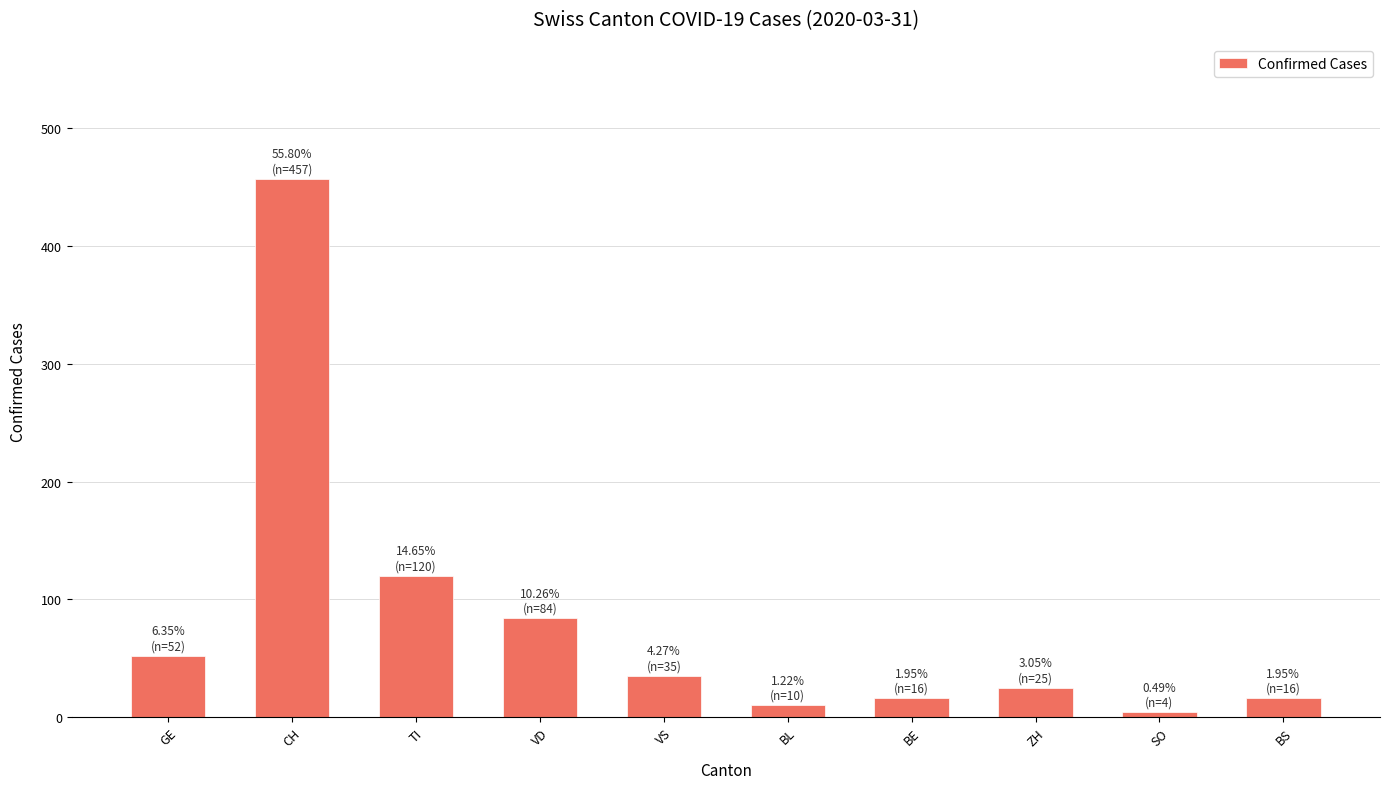

What is the sum of all values?

819